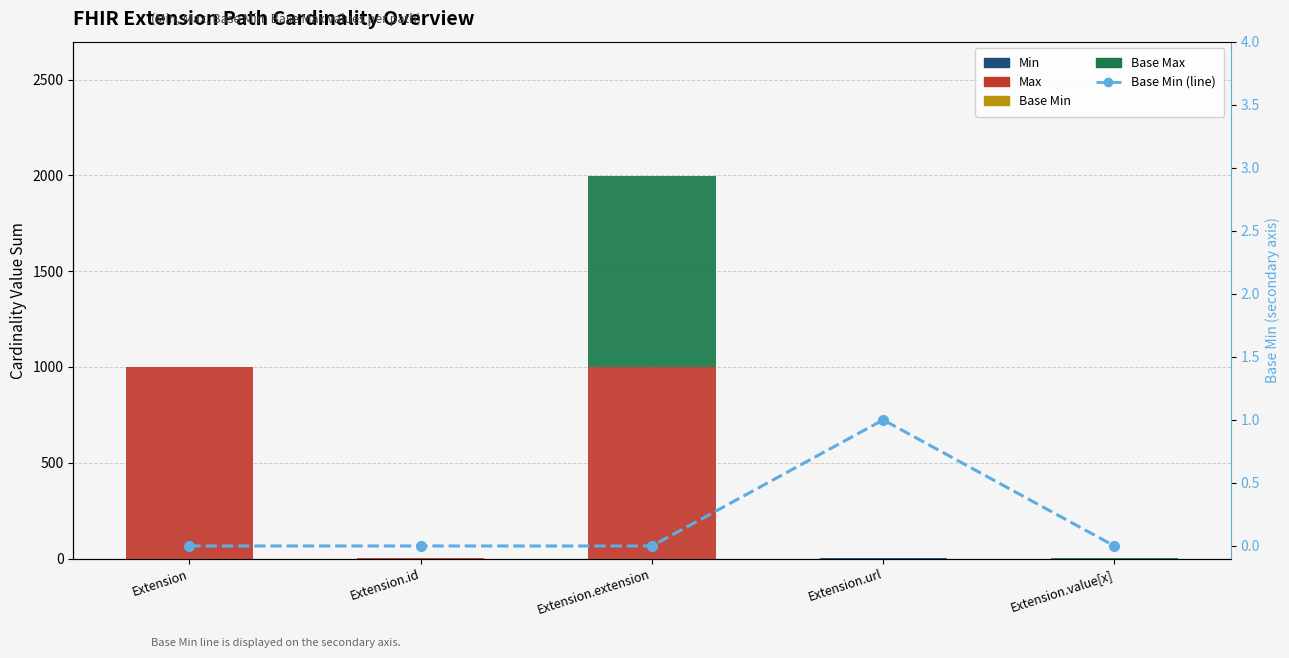

What is the difference between the highest and lowest values at Extension.extension?

999